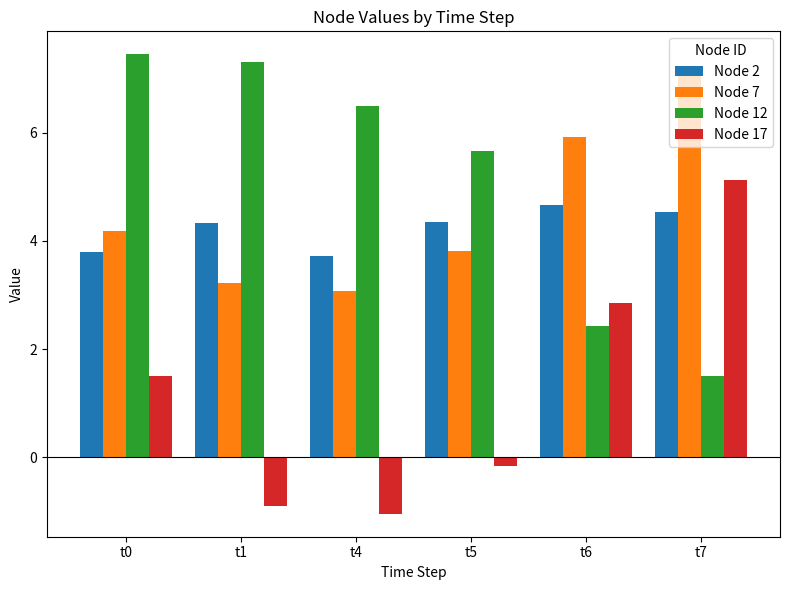

How many bars are there in total?

24